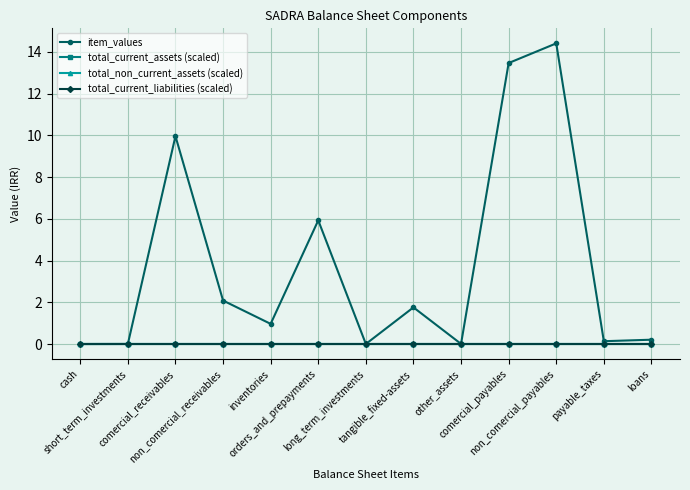

What is the value of the item_values point at the 4th from the left?

2.1